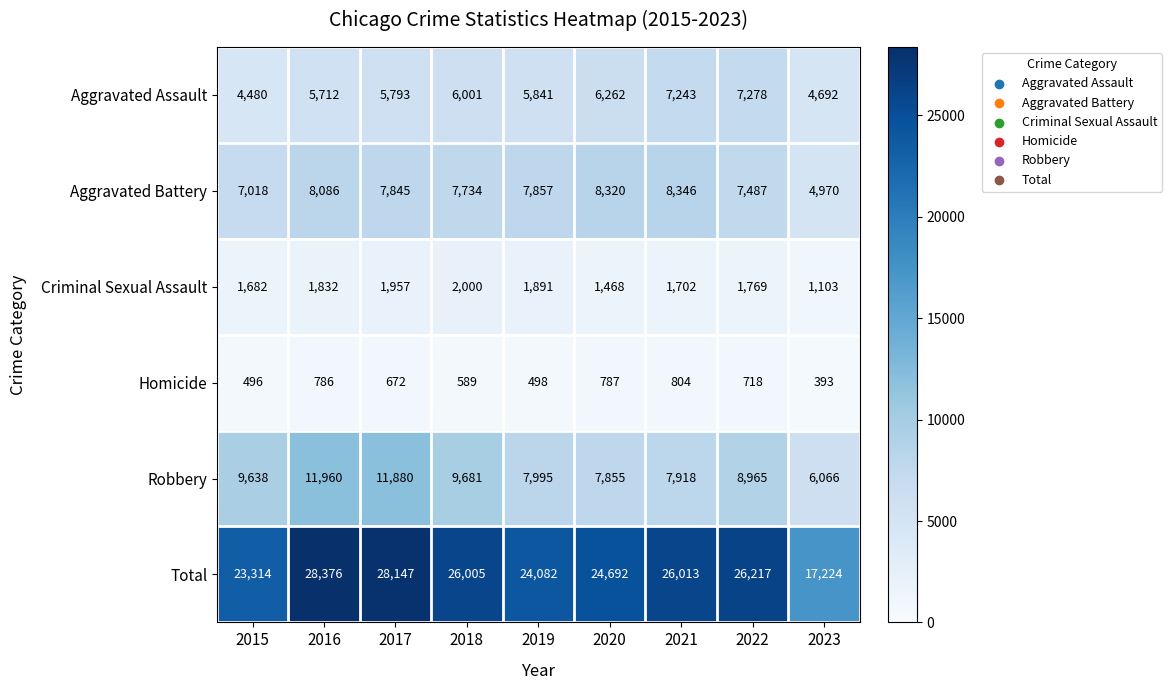

At which label does Homicide first exceed 672?

2016